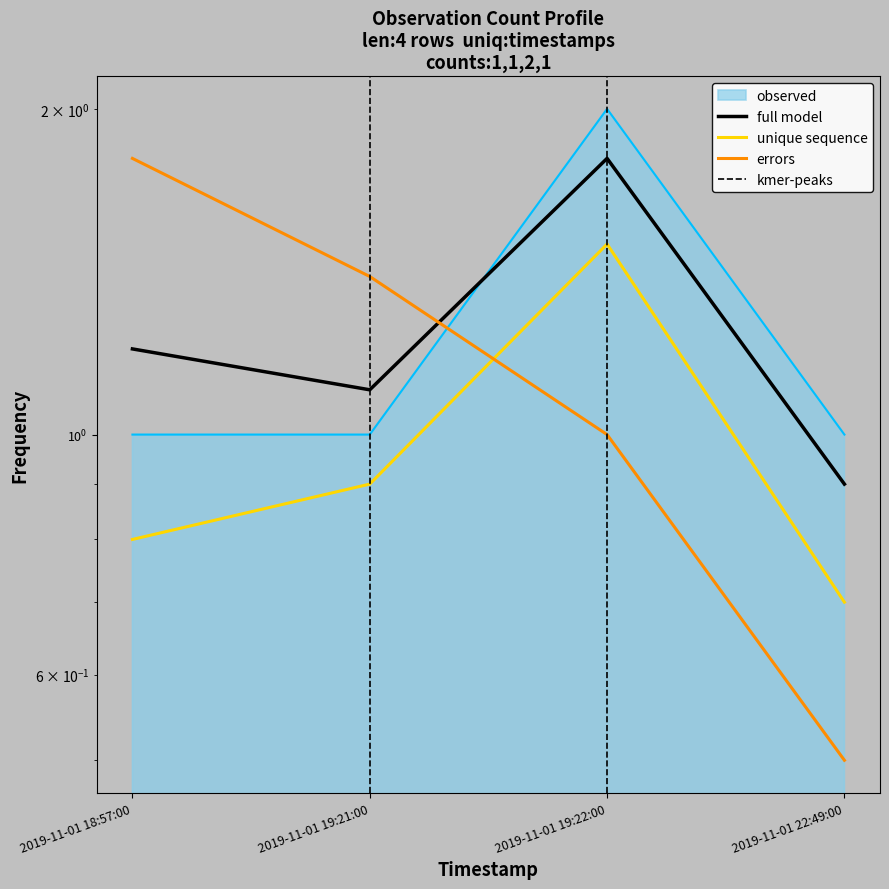

Reading left to right, transcribe all the data shown in this chart.

observed: 1.0	1.0	2.0	1.0
full model: 1.2	1.1	1.8	0.9
unique sequence: 0.8	0.9	1.5	0.7
errors: 1.8	1.4	1.0	0.5